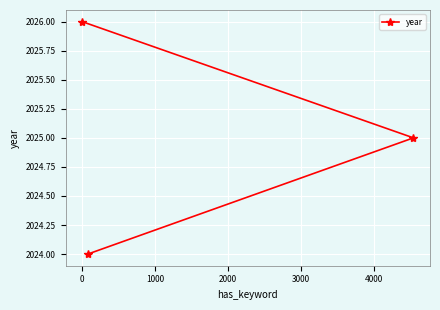

What is the value of the 2nd point from the left?

2024